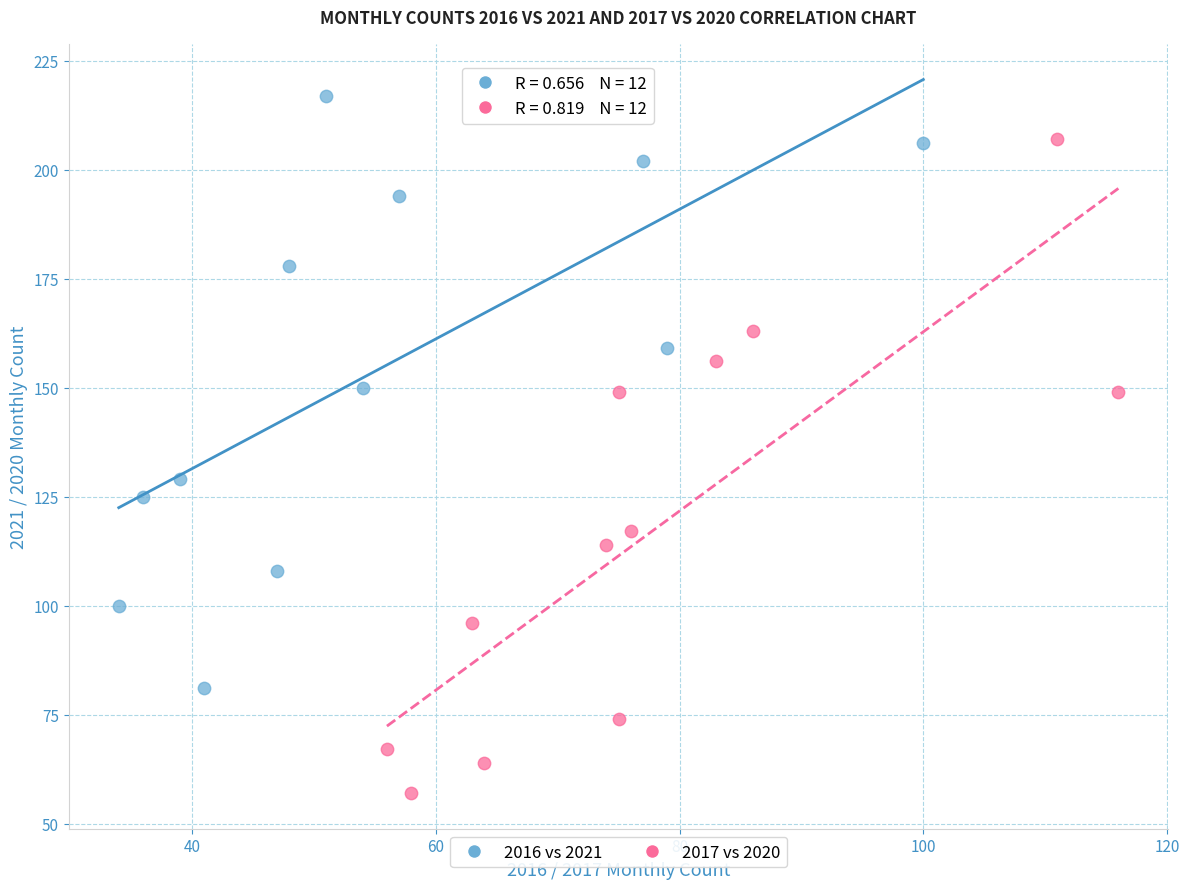

Which series reaches the minimum Y coordinate?

2017 vs 2020